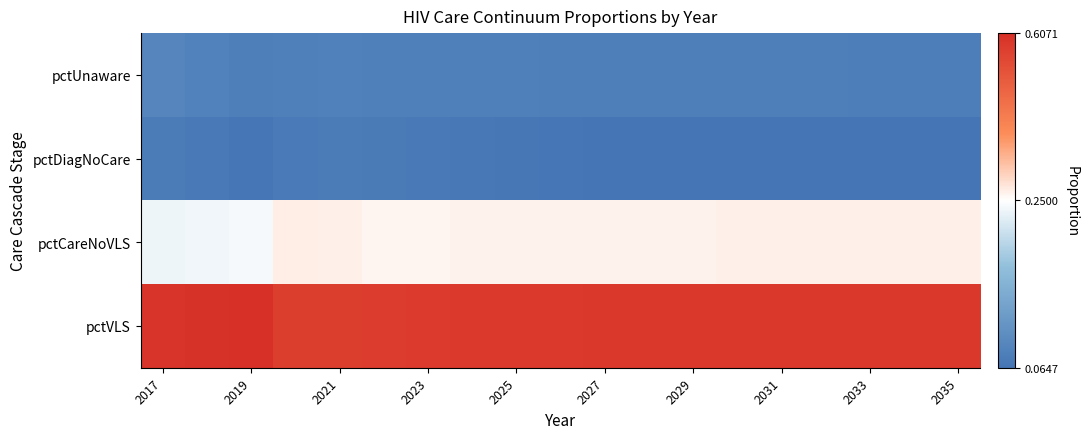

Count the number of categories in the chart.

19